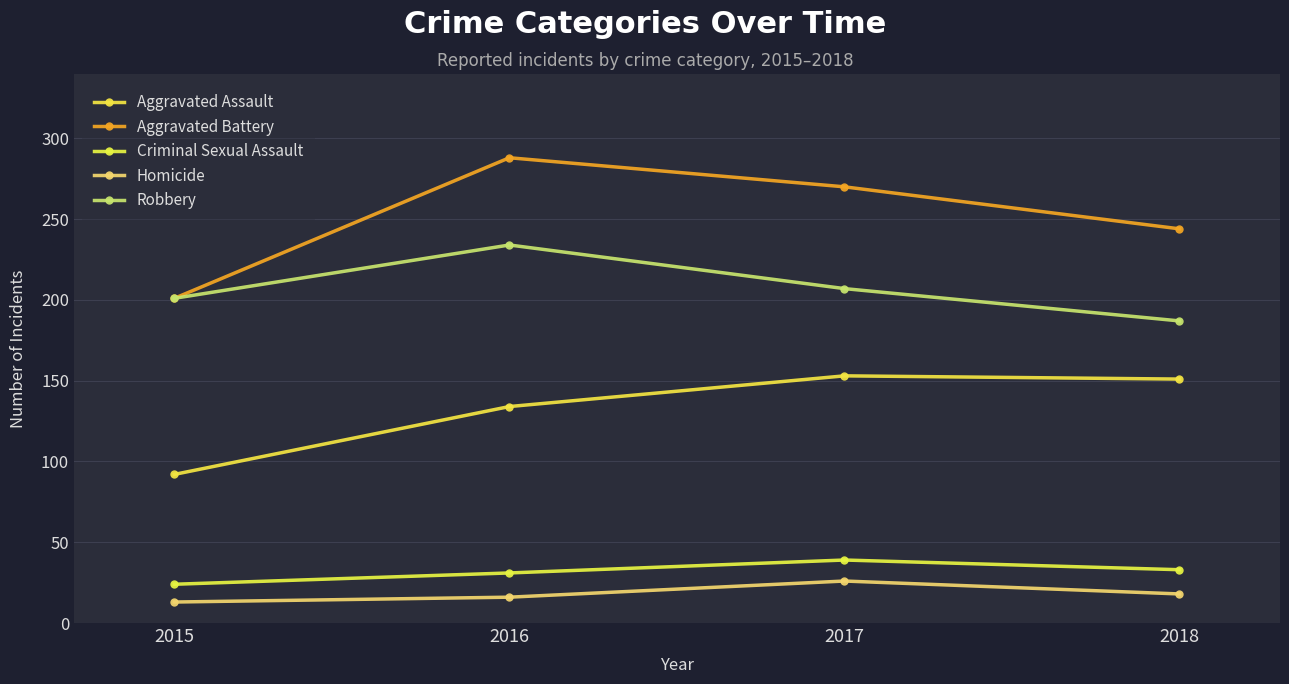

True or false: Robbery has a value of 304 at 2018.

False